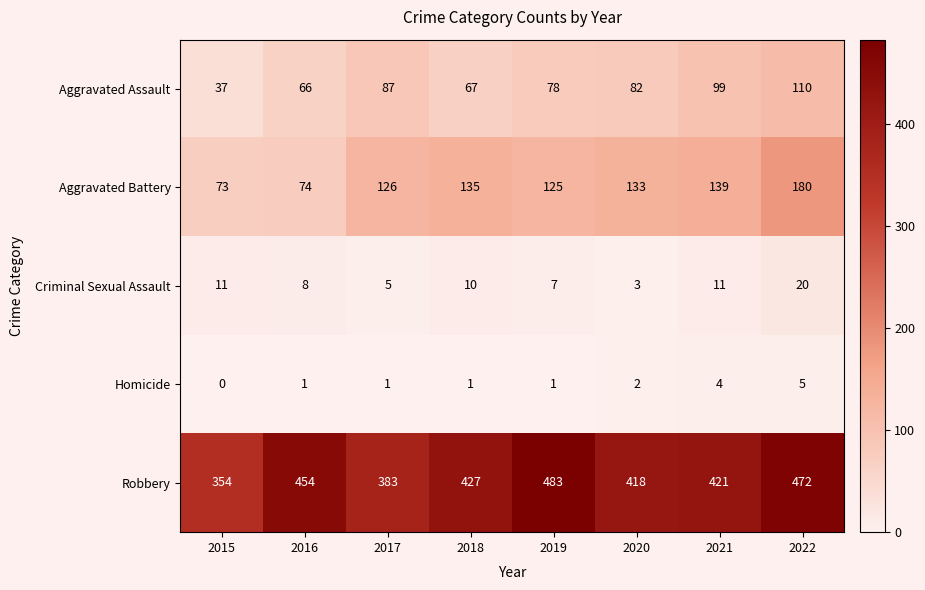

What is the sum of all Aggravated Battery values?

985